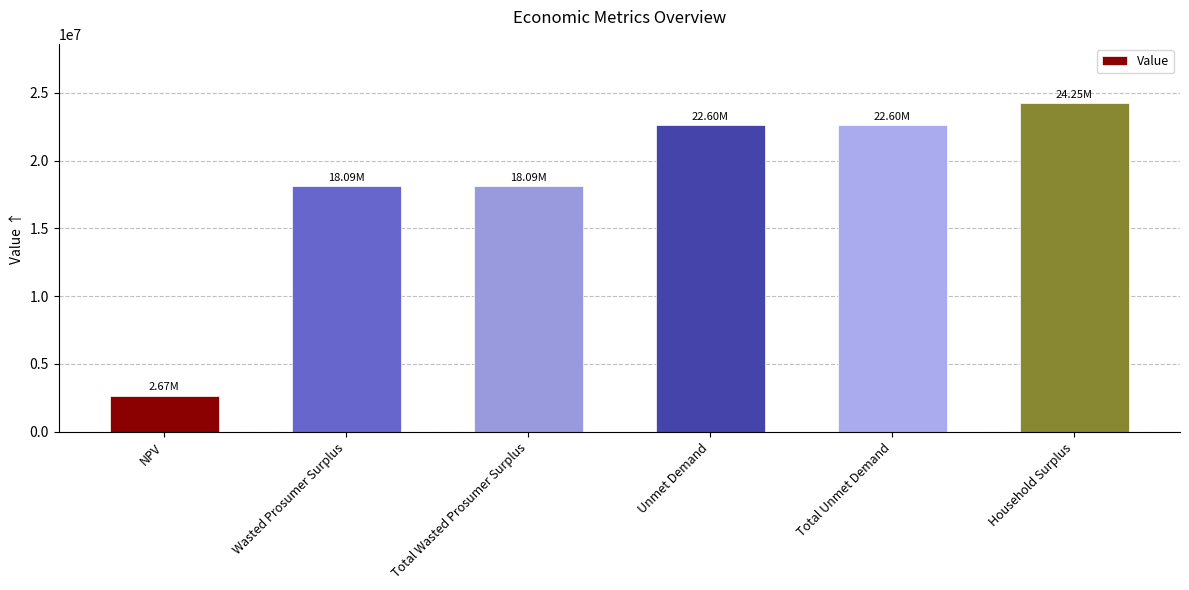

The value at Total Wasted Prosumer Surplus is 18093321.8. True or false?

True